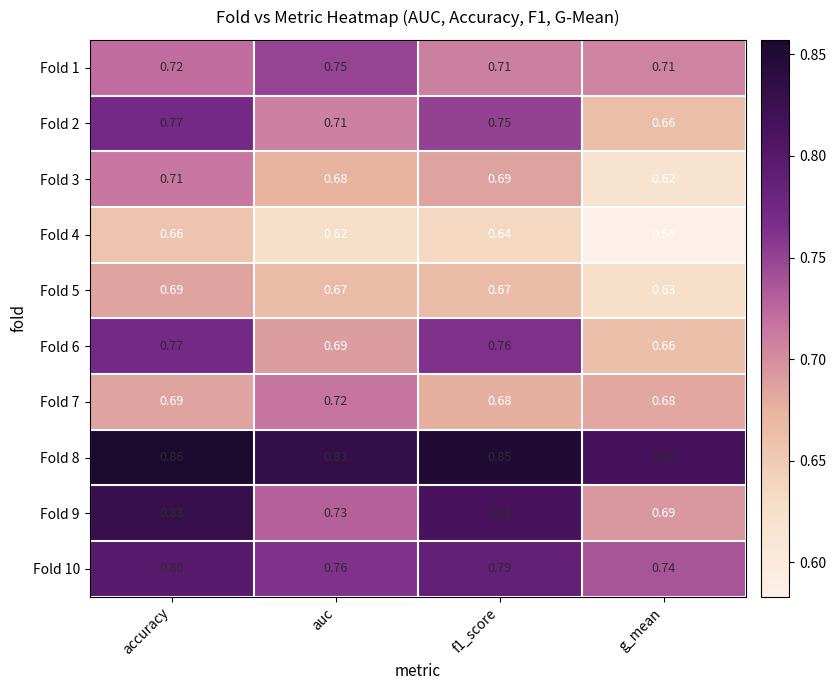

Which label corresponds to the smallest value in the chart?

g_mean